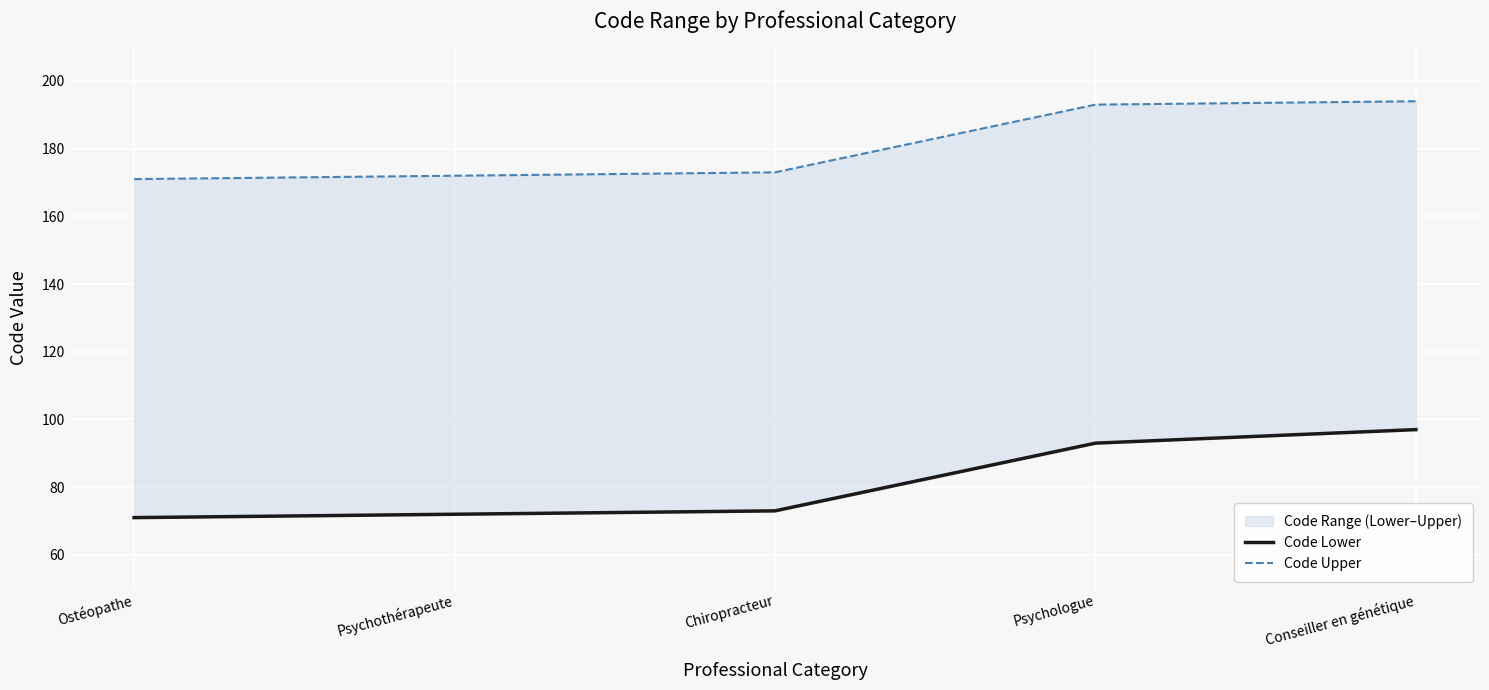

What is the sum of all Code Upper values?

903